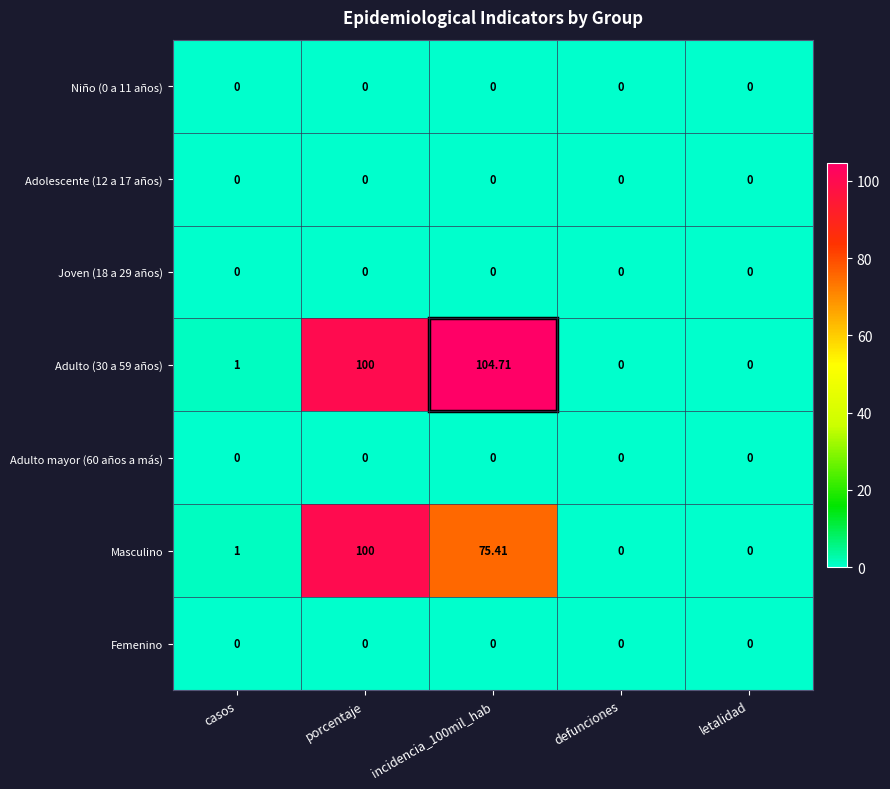

At which category is the sum across all series the highest?

porcentaje